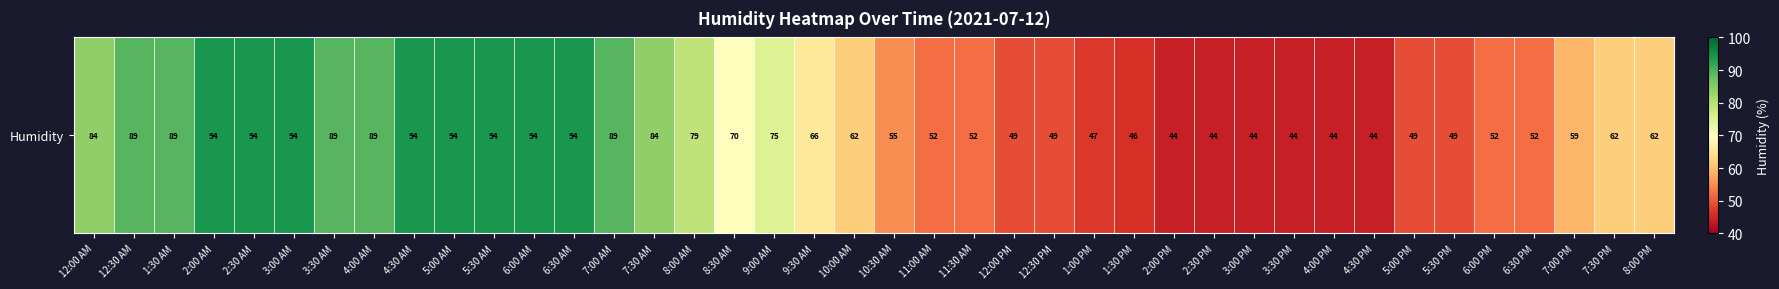

What is the change in value from 4:30 AM to 8:30 AM?

-24